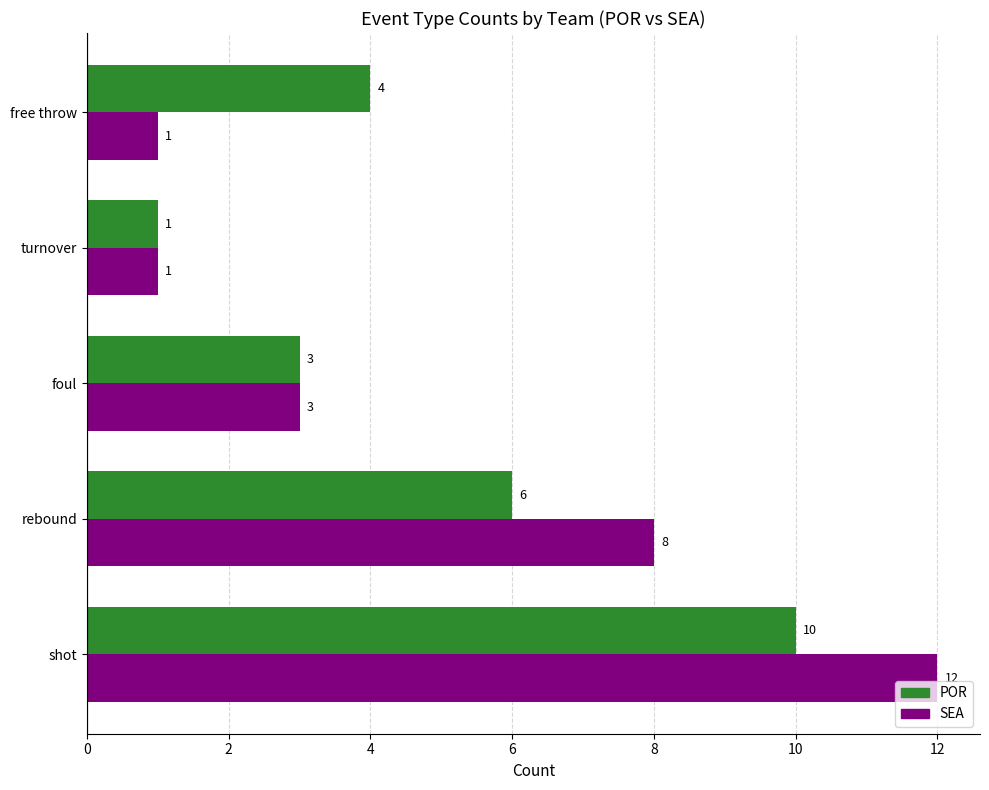

The POR series shows 6 at rebound. True or false?

True